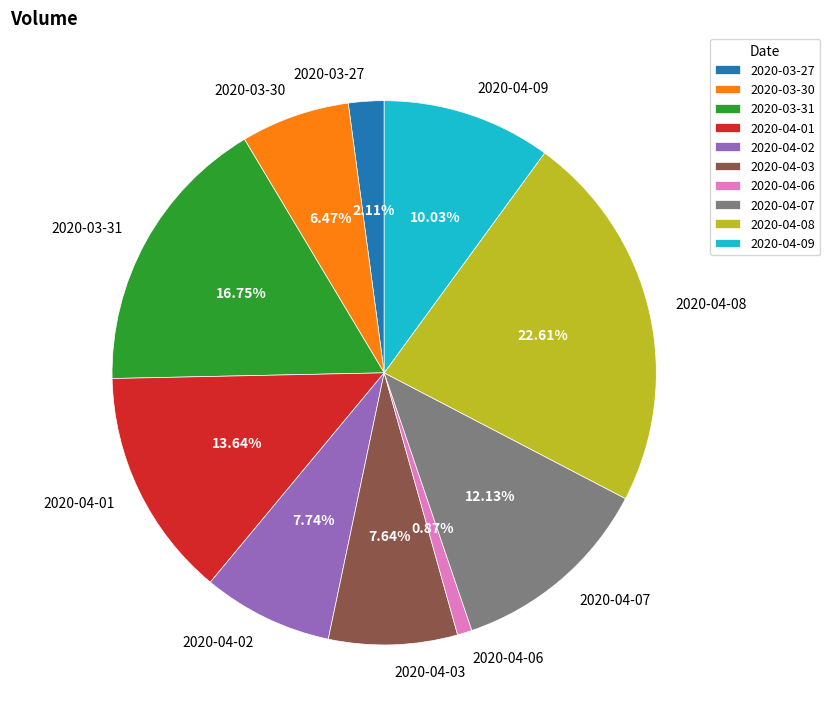

Combined, what portion of the pie is 2020-04-01 and 2020-04-06?

14.5%